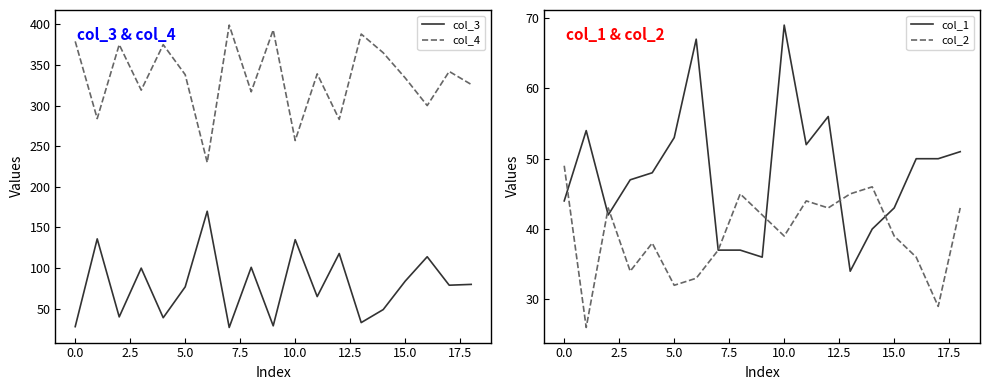

True or false: col_2 has a value of 70 at 15.0.

False